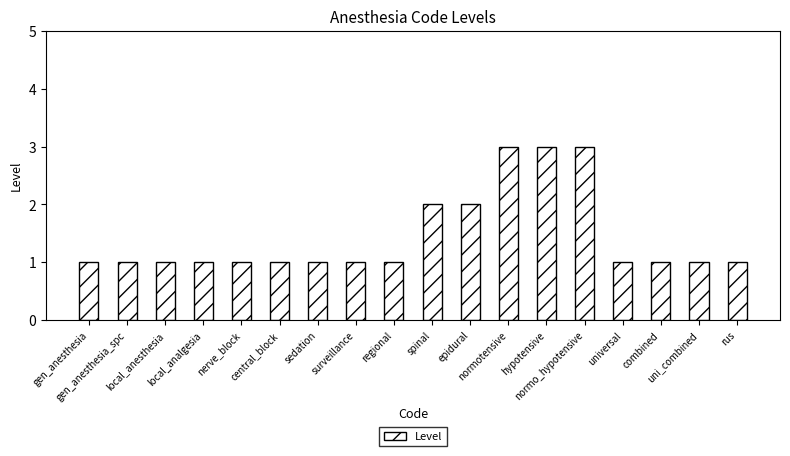

What is the label of the 16th bar from the right?

local_anesthesia